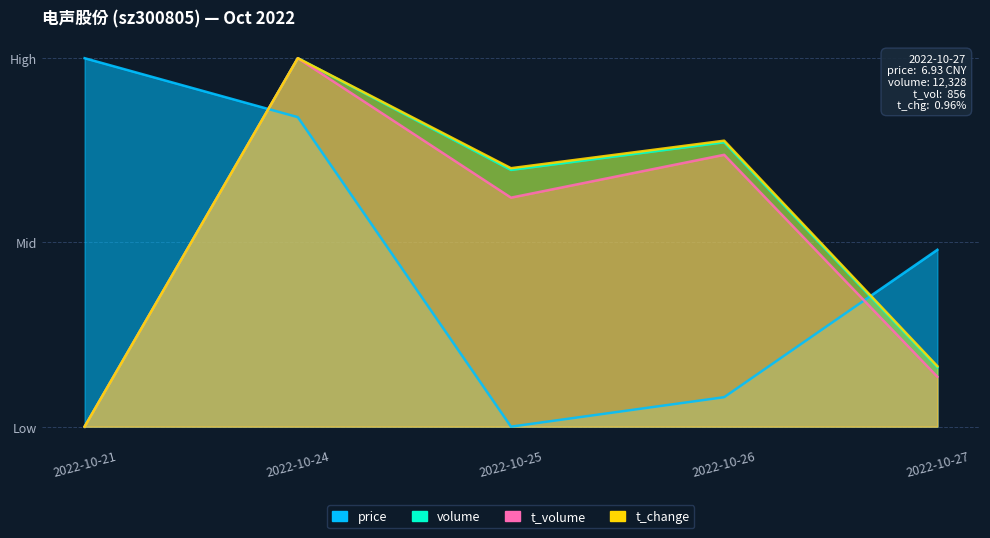

What is the sum of the price values at 2022-10-25 and 2022-10-24?

16800.0